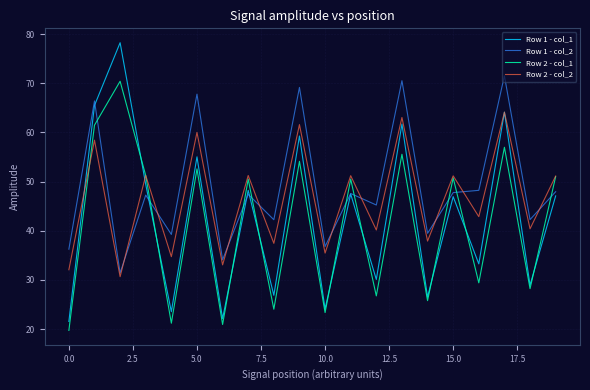

What is the minimum value for Row 2 - col_1?

19.7